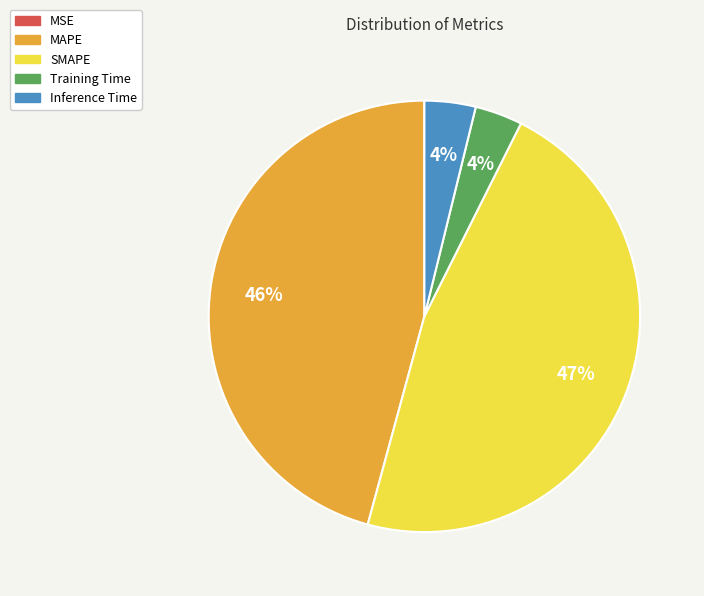

The MAPE slice represents 39% of the pie. True or false?

False